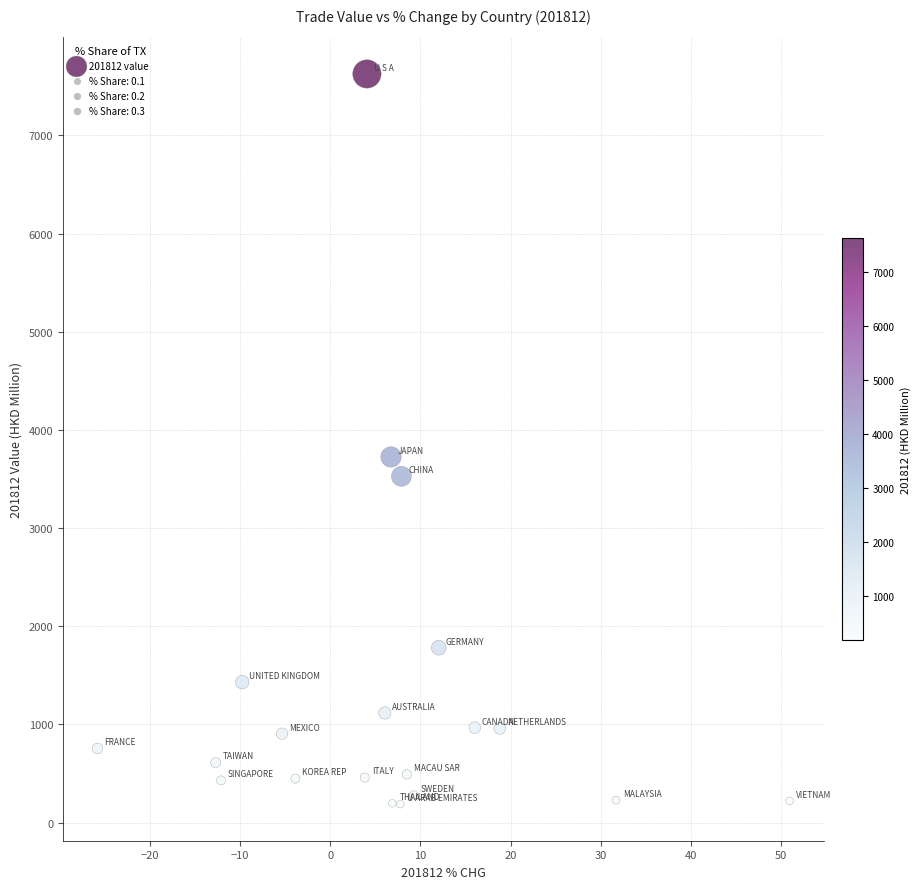

What is the range of X values (max minus min)?

76.8